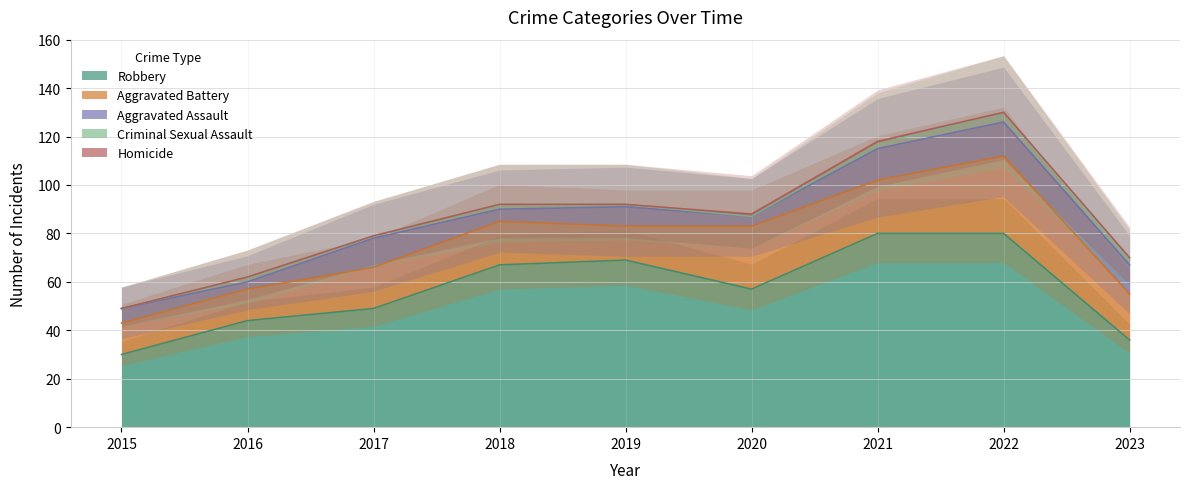

Which series changed the most between 2019 and 2020?

Aggravated Battery